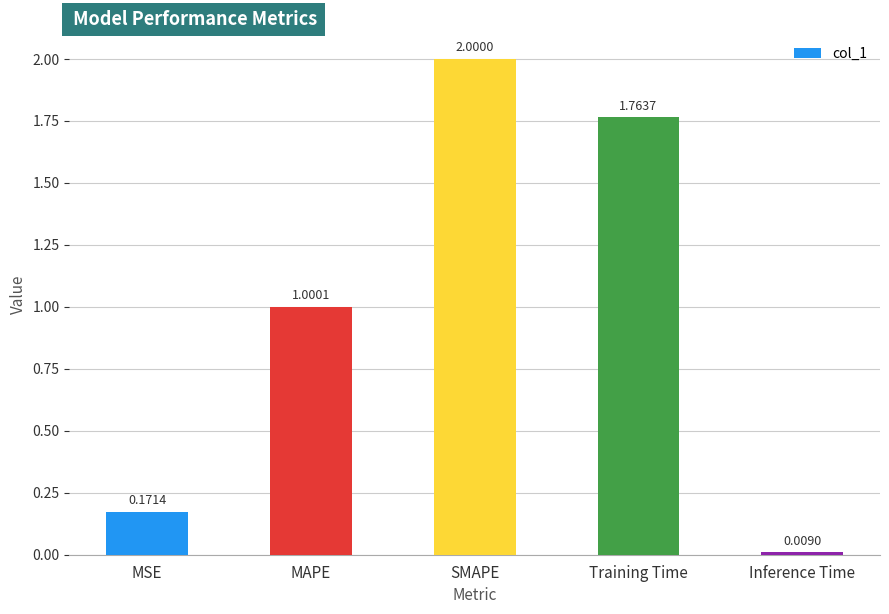

At which label is the value closest to 1?

MAPE